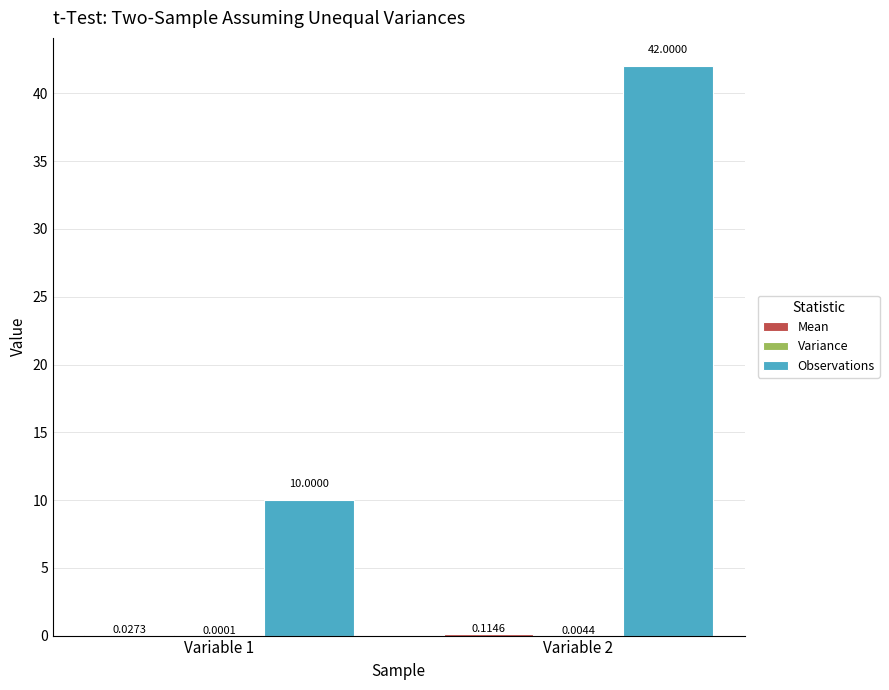

Count the Observations values in the range 10 to 42.

2